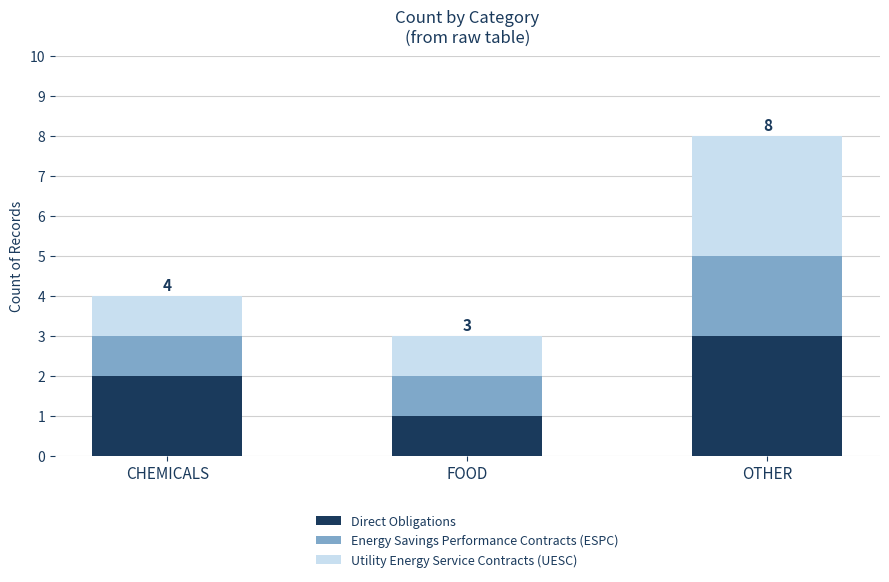

True or false: Direct Obligations has a value of 3 at CHEMICALS.

False